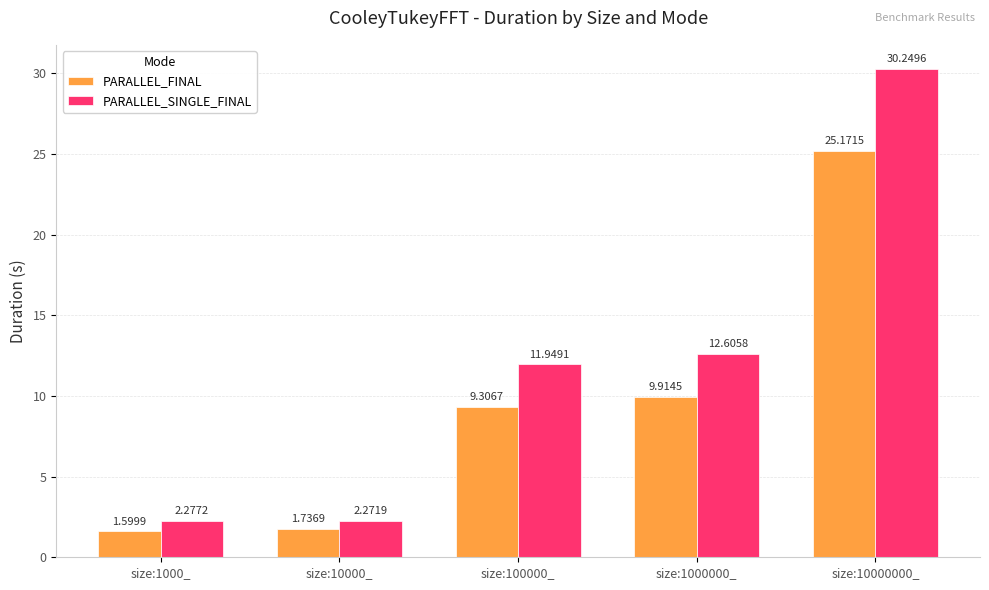

The value of PARALLEL_FINAL at size:100000_ is 9.3. True or false?

True